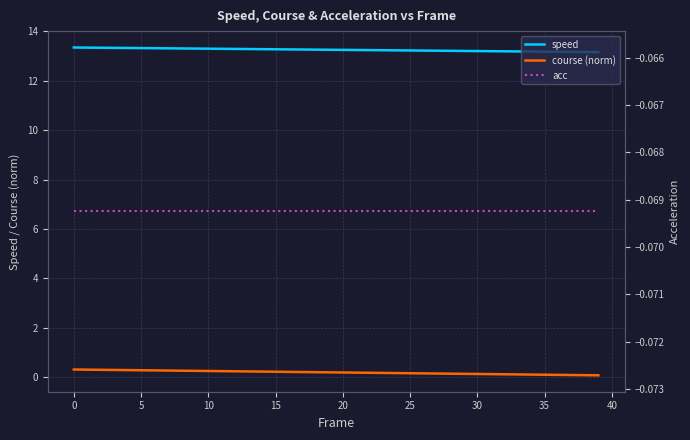

True or false: course (norm) and speed cross at least once.

False